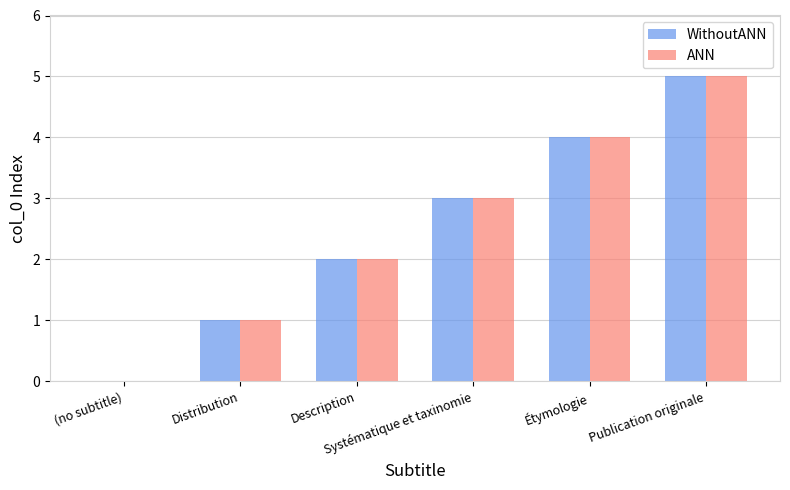

What are all the series names shown in the legend?

WithoutANN, ANN